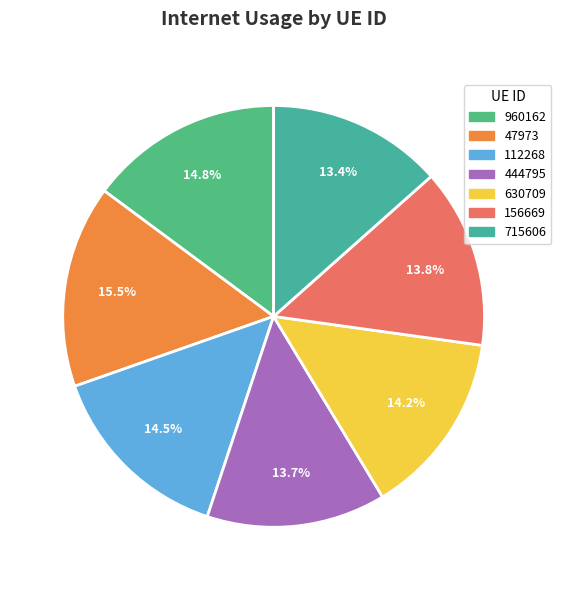

What portion of the pie excludes 156669?

86.2%